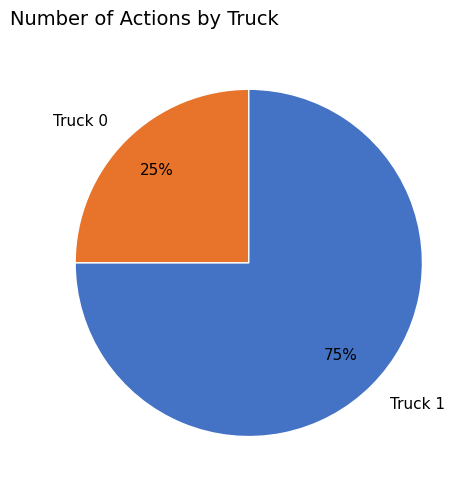

Does Truck 1 account for over 50% of the chart?

Yes